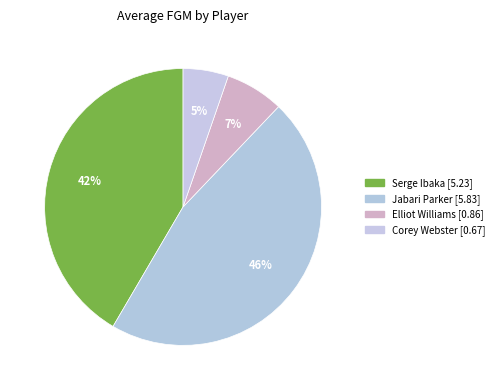

True or false: Corey Webster accounts for 16% of the total.

False